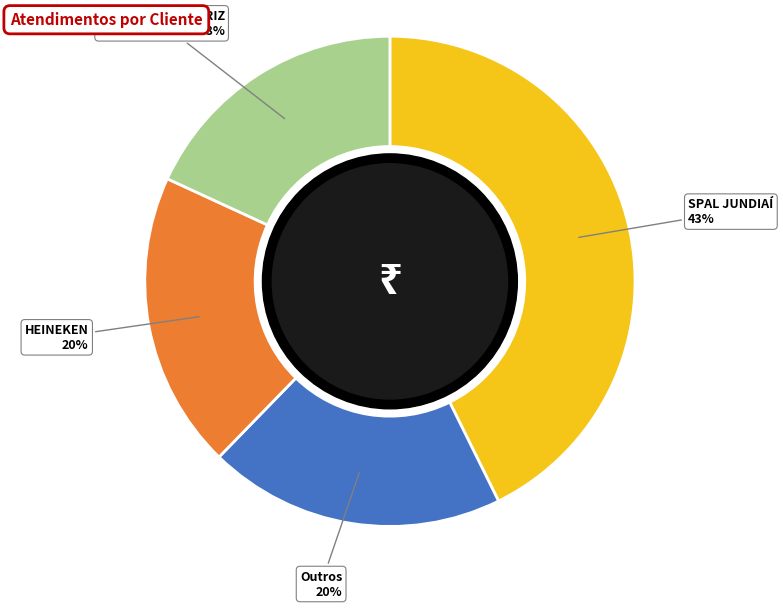

To the nearest percent, what is the difference between the largest and smallest slice percentages?

25%